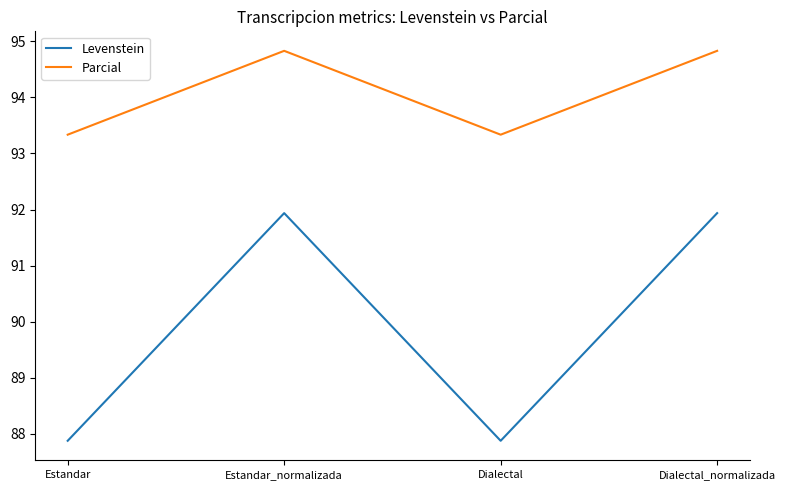

List the series in order of their overall mean, highest first.

Parcial, Levenstein